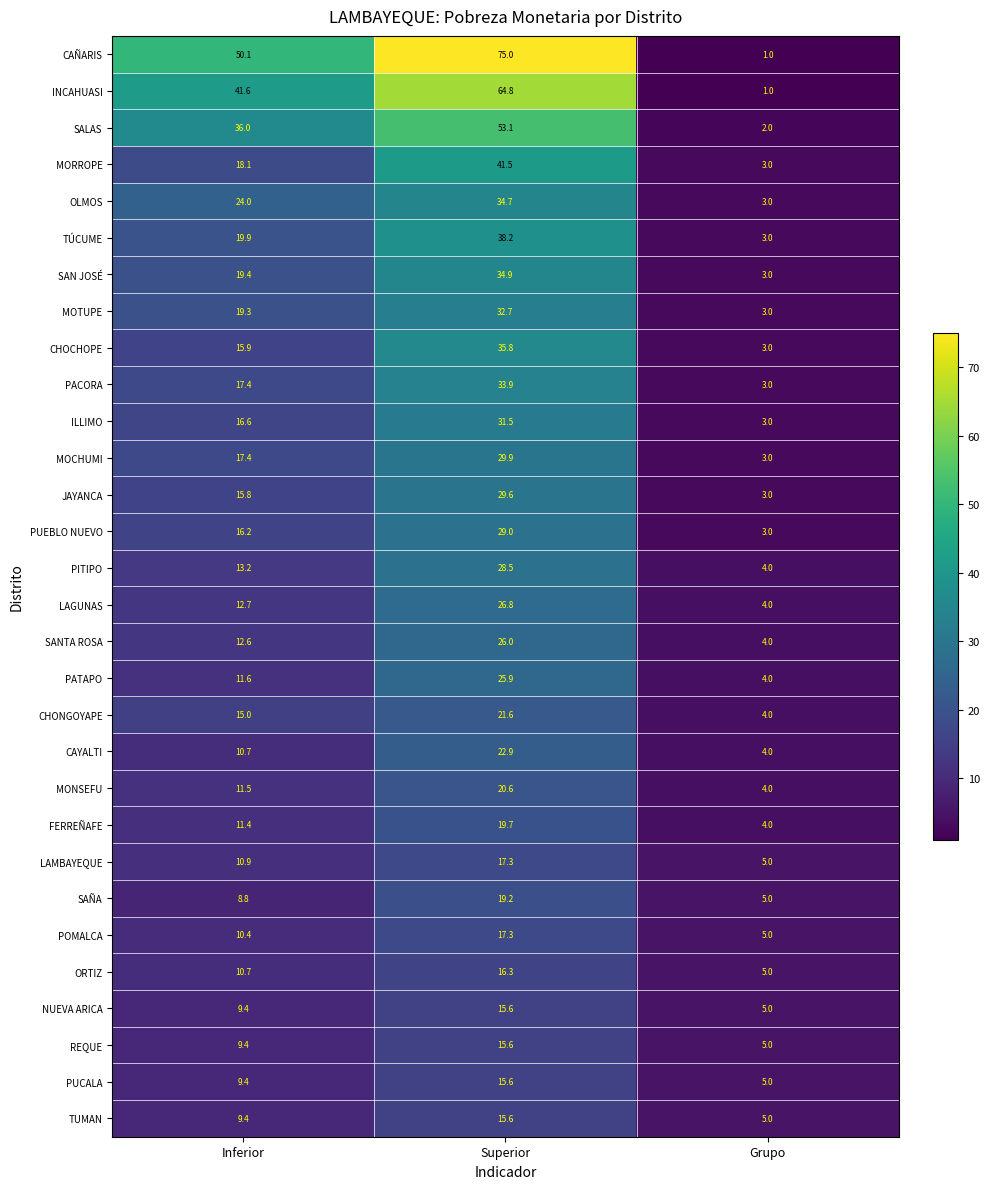

What is the maximum value shown in the chart?

75.0